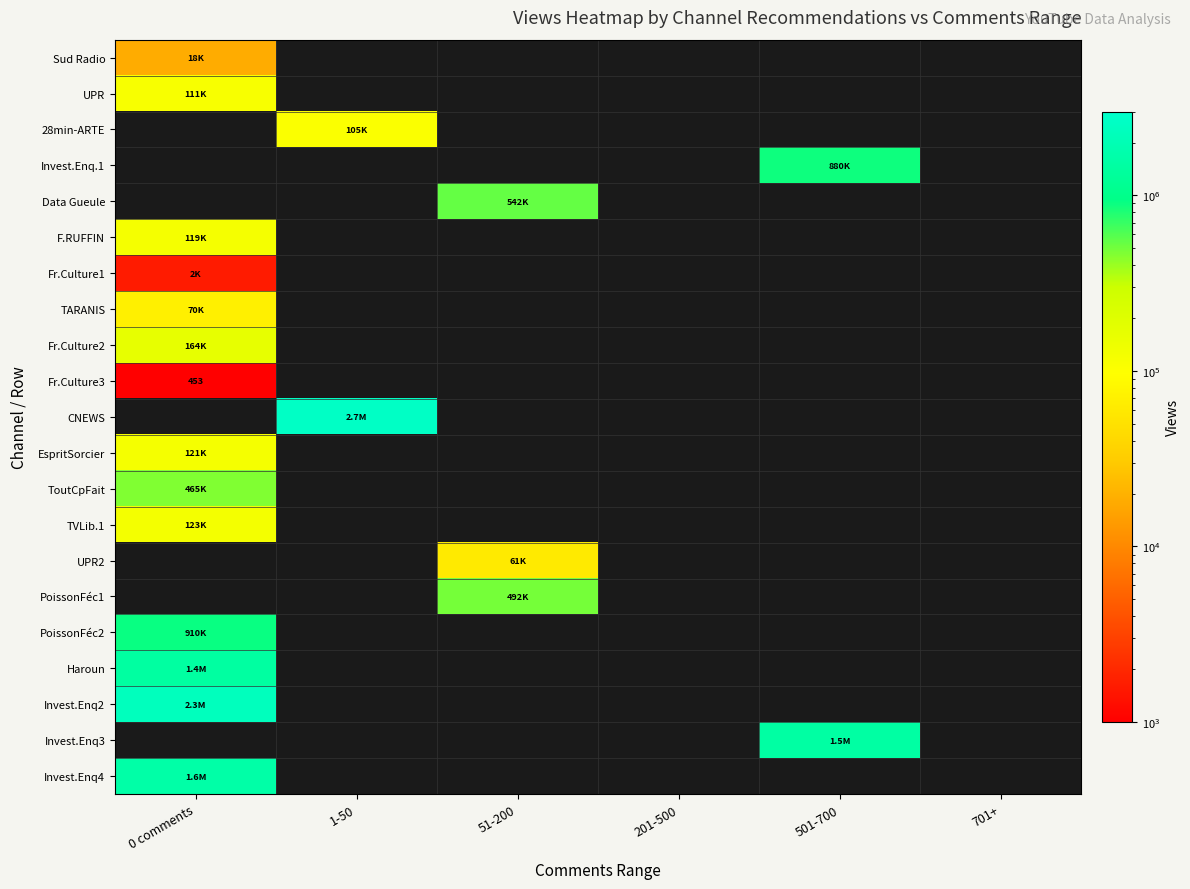

How many values in PoissonFéc1 are above zero?

1